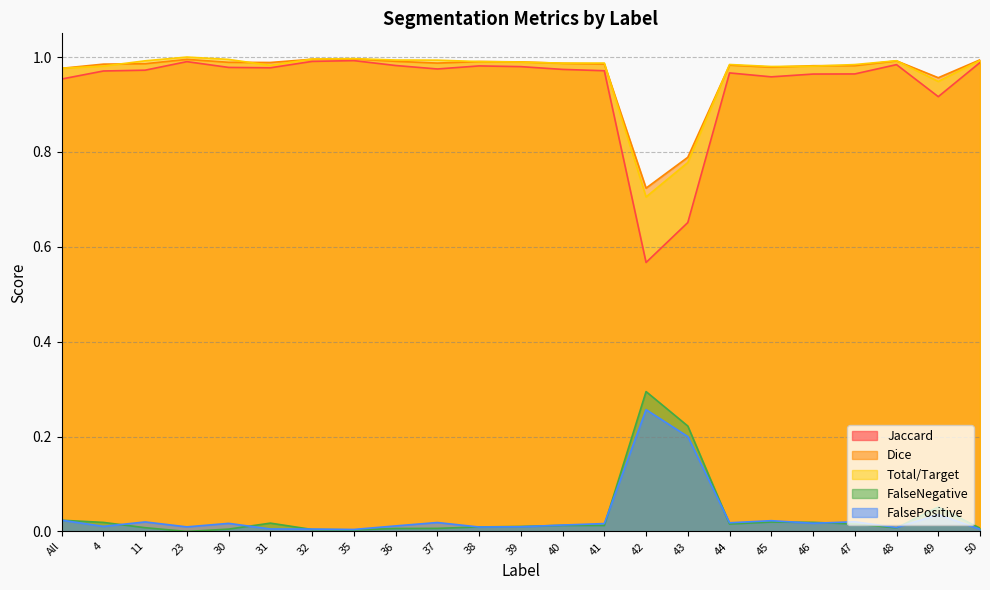

True or false: FalsePositive and Dice intersect in this chart.

False